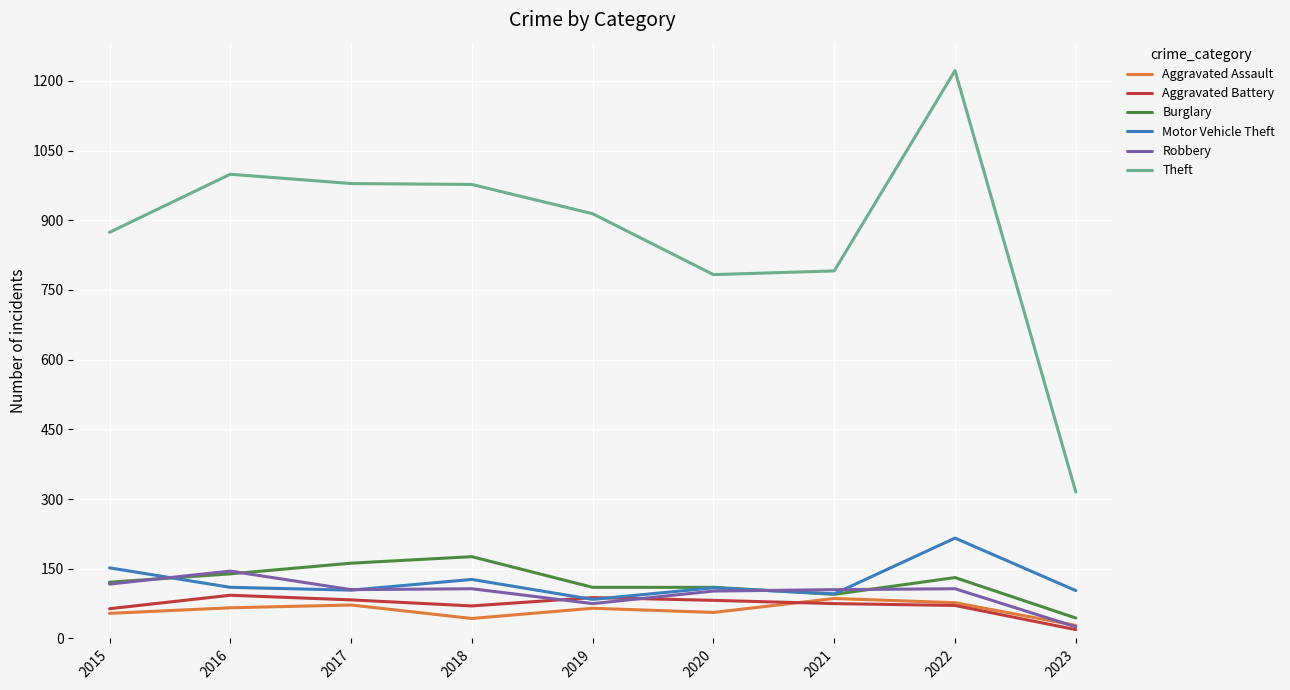

True or false: Theft has more than 1 interior local peaks.

True